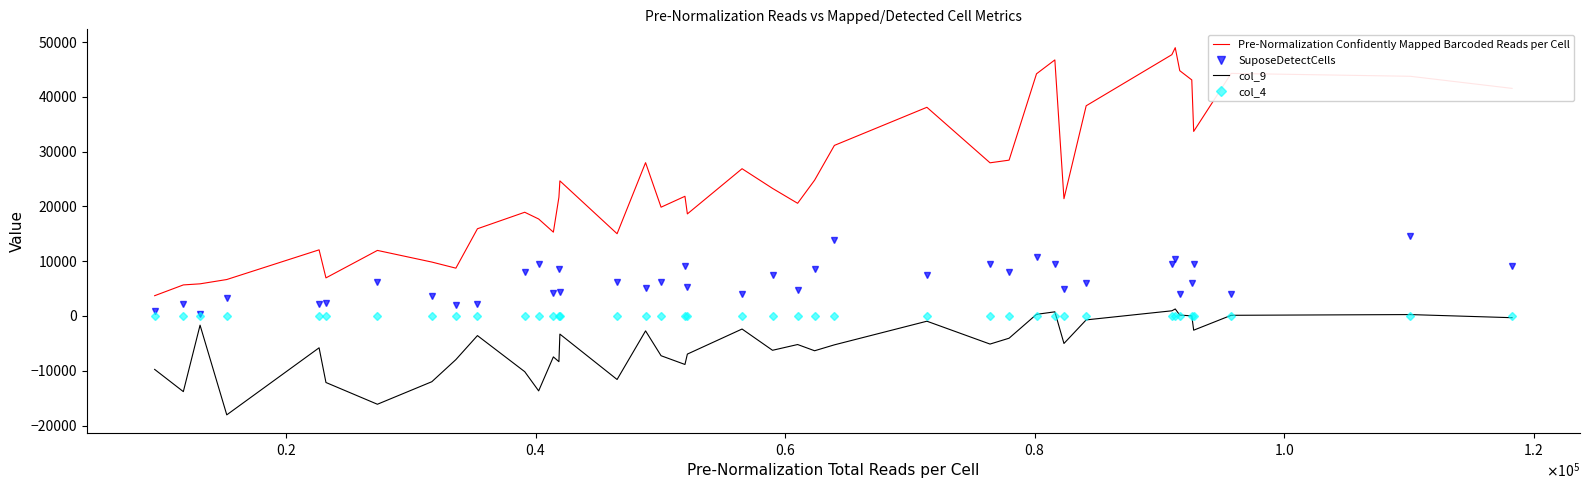

What is the average value of the col_9 series?

-5546.8